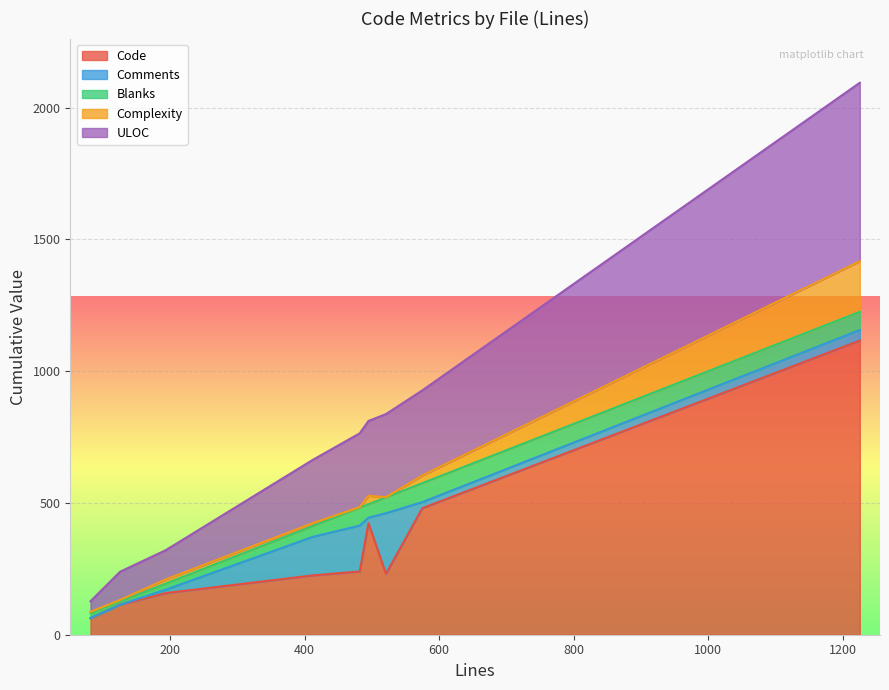

Count the number of categories in the chart.

9